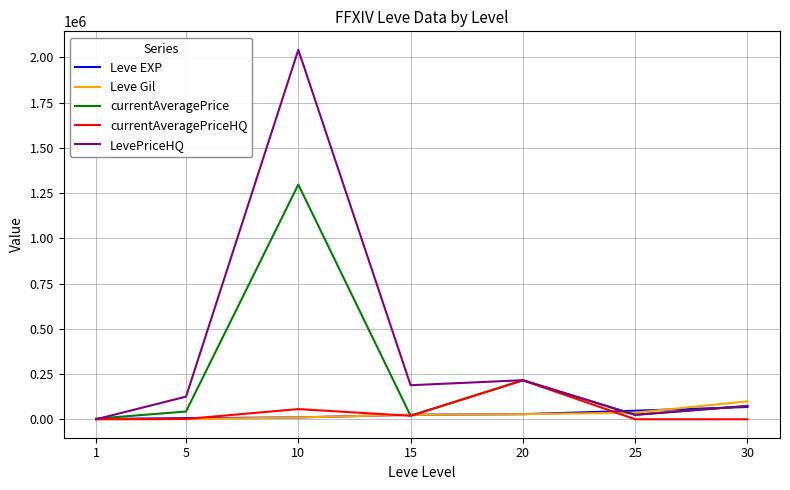

What is the highest value of the Leve EXP series?

67730